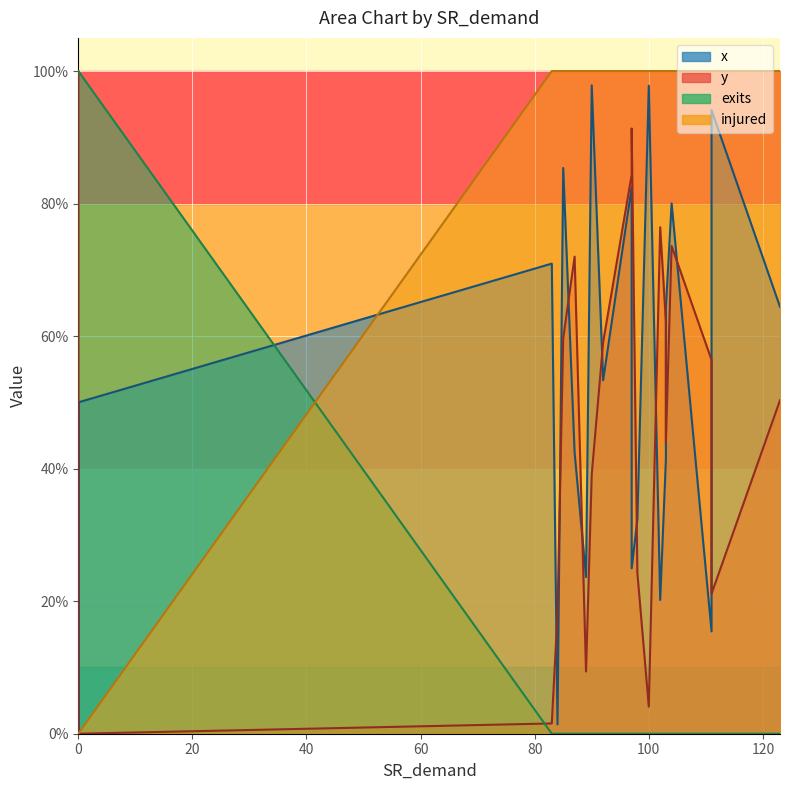

Where is the first local minimum for y?

1